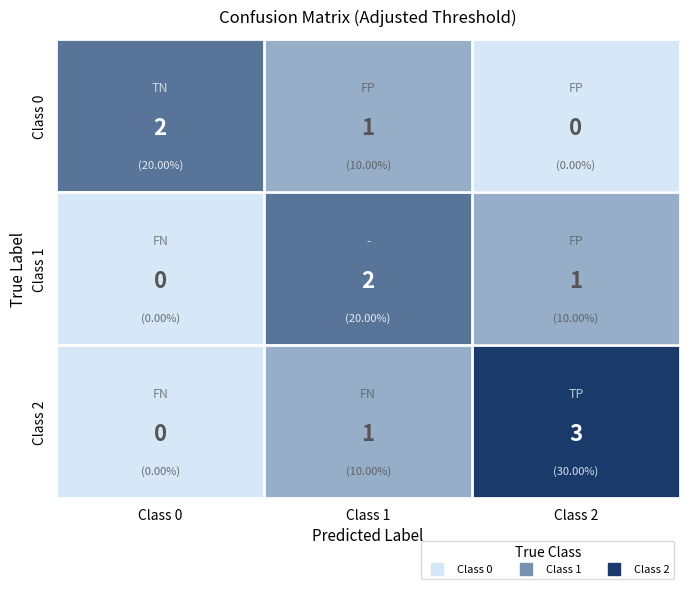

True or false: Class 2 has a value of 1 at Class 1.

True